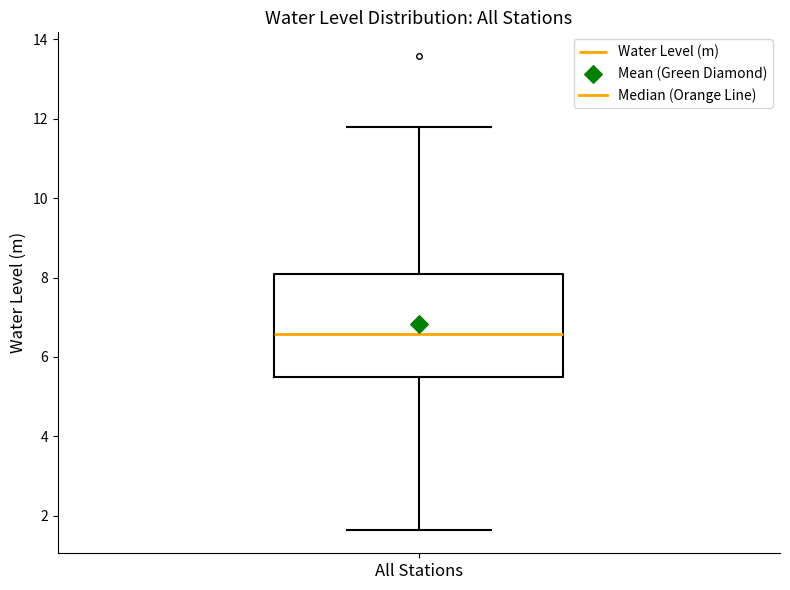

Where is the lower edge of the box for All Stations on the y-axis? The values are not printed on the chart, so give them approximately, as read against the axis.

5.6